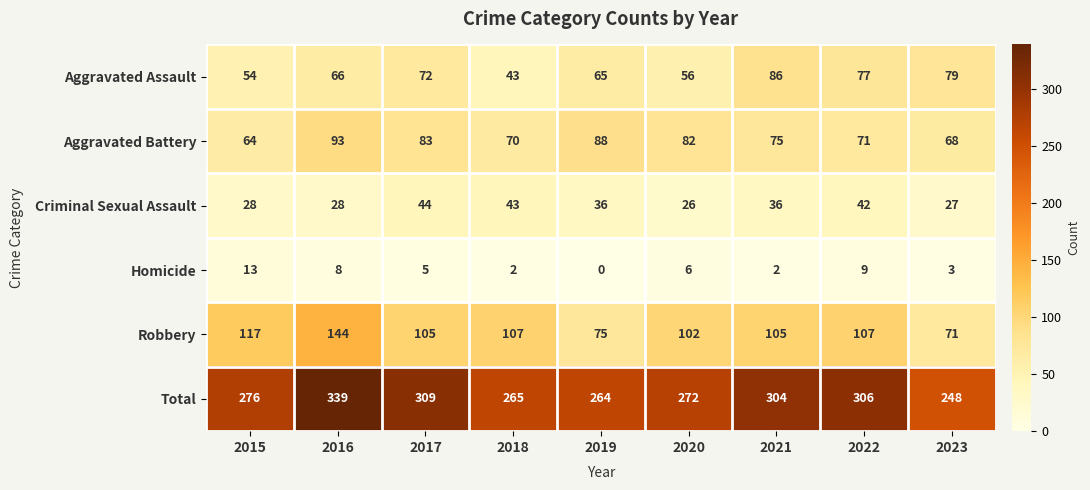

At which label does Homicide first exceed 5?

2015